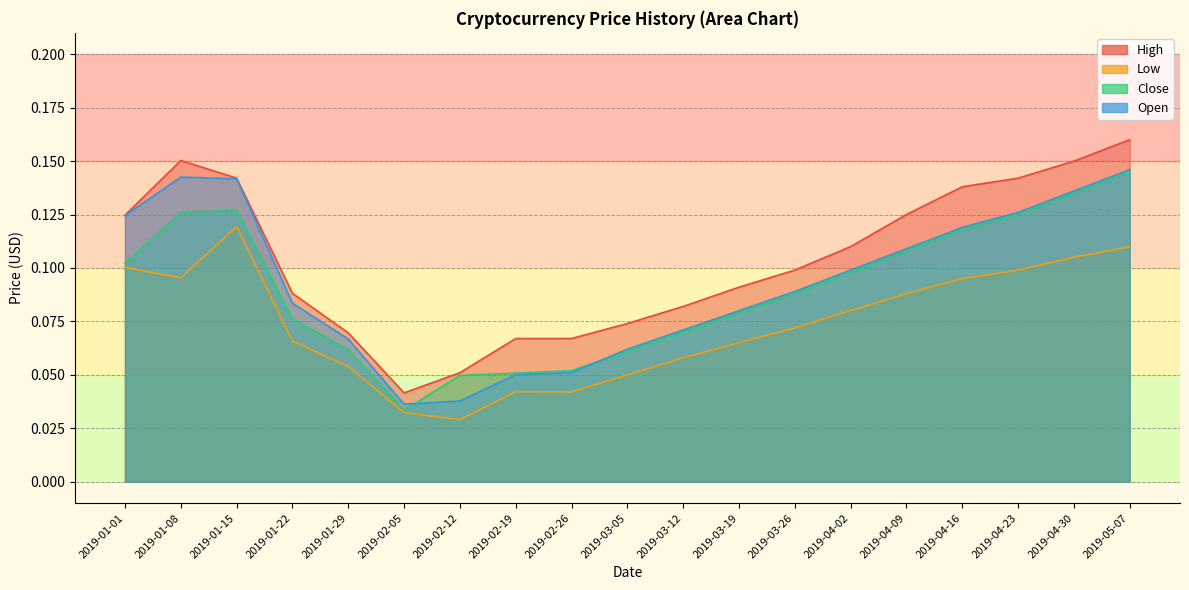

Where is the first local minimum for Low?

2019-01-08